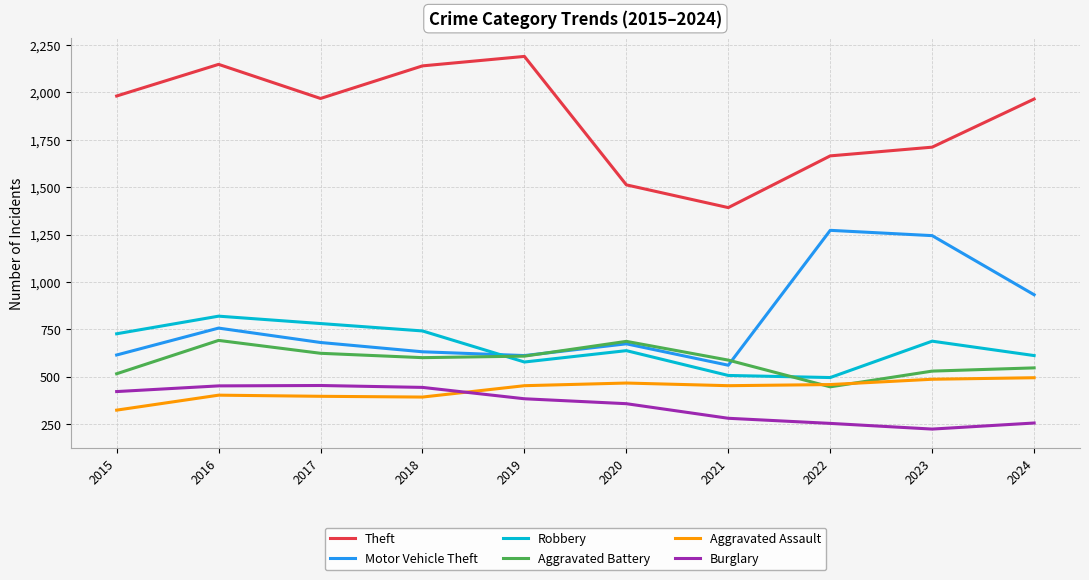

True or false: Motor Vehicle Theft and Aggravated Battery intersect in this chart.

True